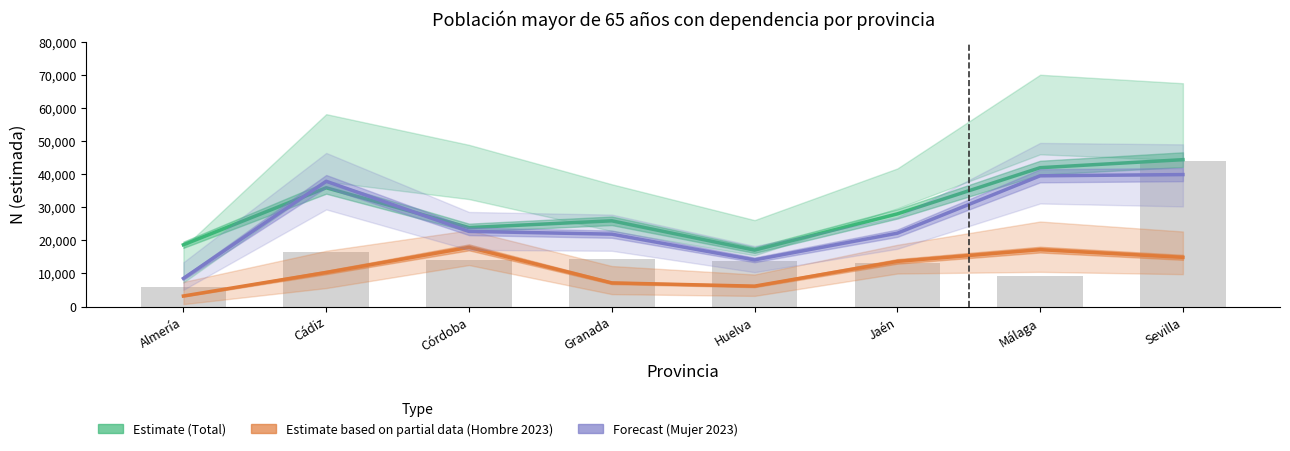

List the series in order of their peak value, highest first.

Estimate (Total), Forecast (Mujer 2023), Estimate based on partial data (Hombre 2023)